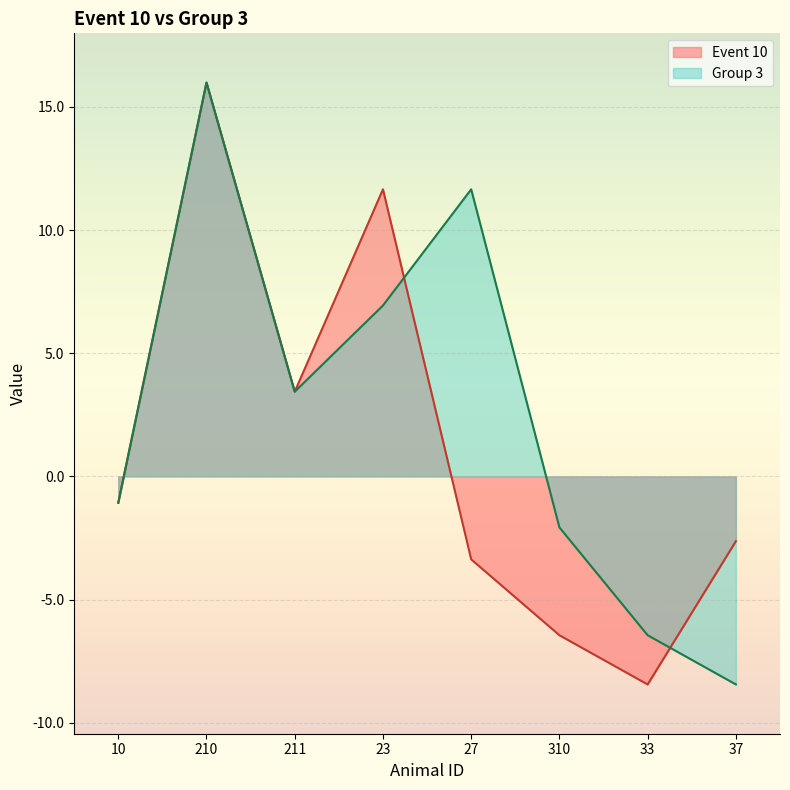

How many data points in Event 10 are less than -1?

5